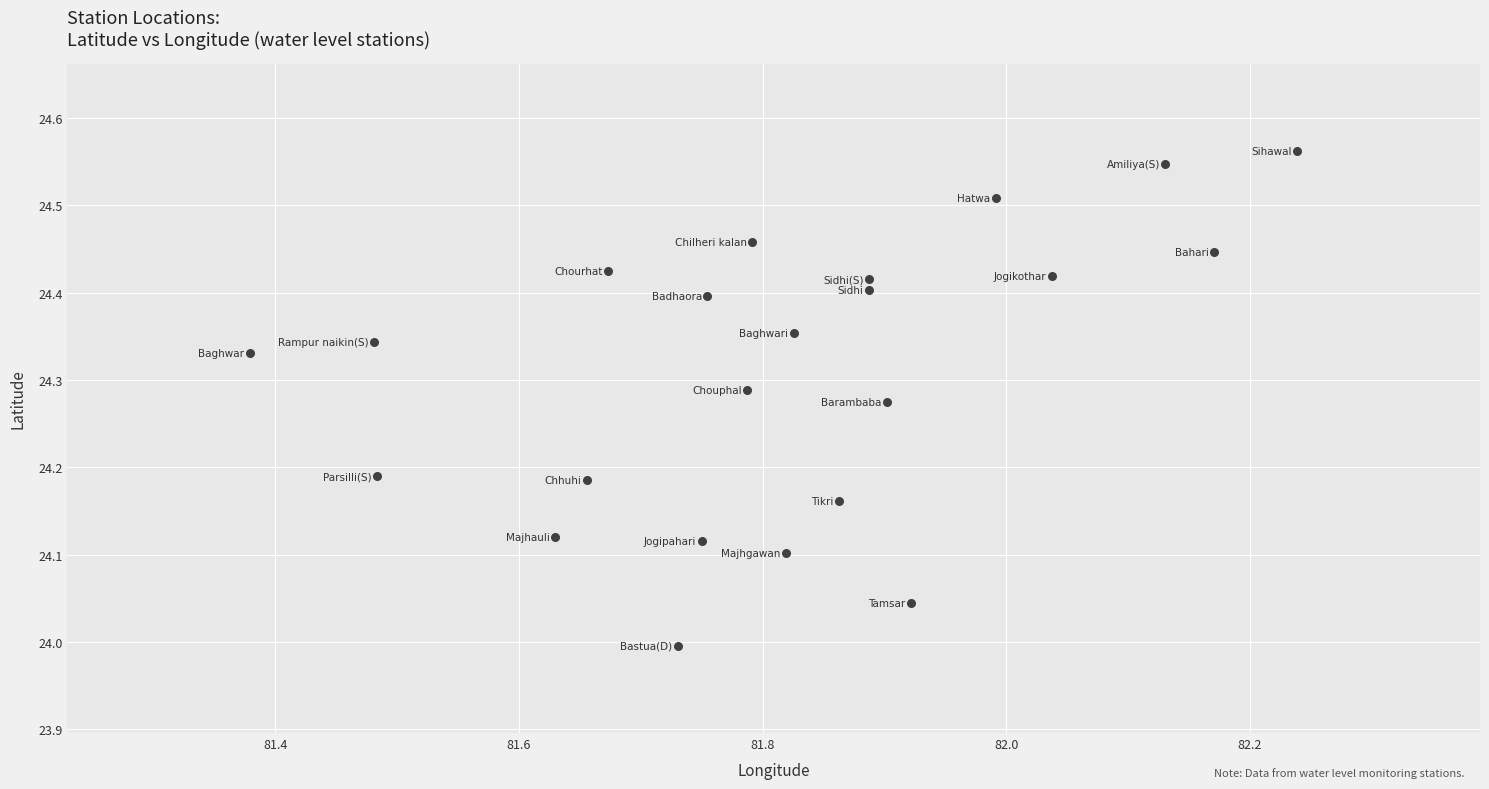

What is the range of X values (max minus min)?

0.9